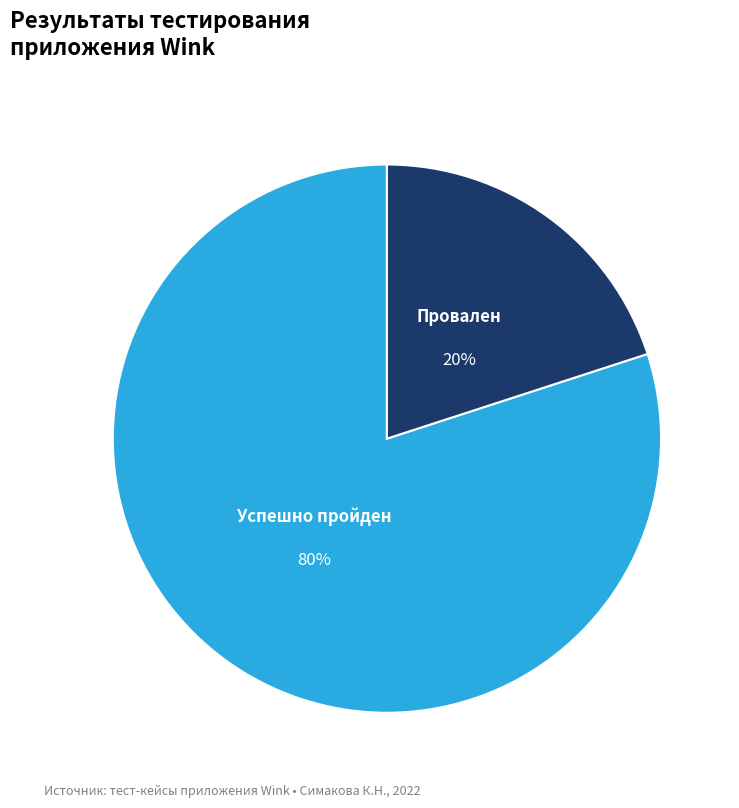

To the nearest percent, what percentage of the pie is Успешно пройден?

80%